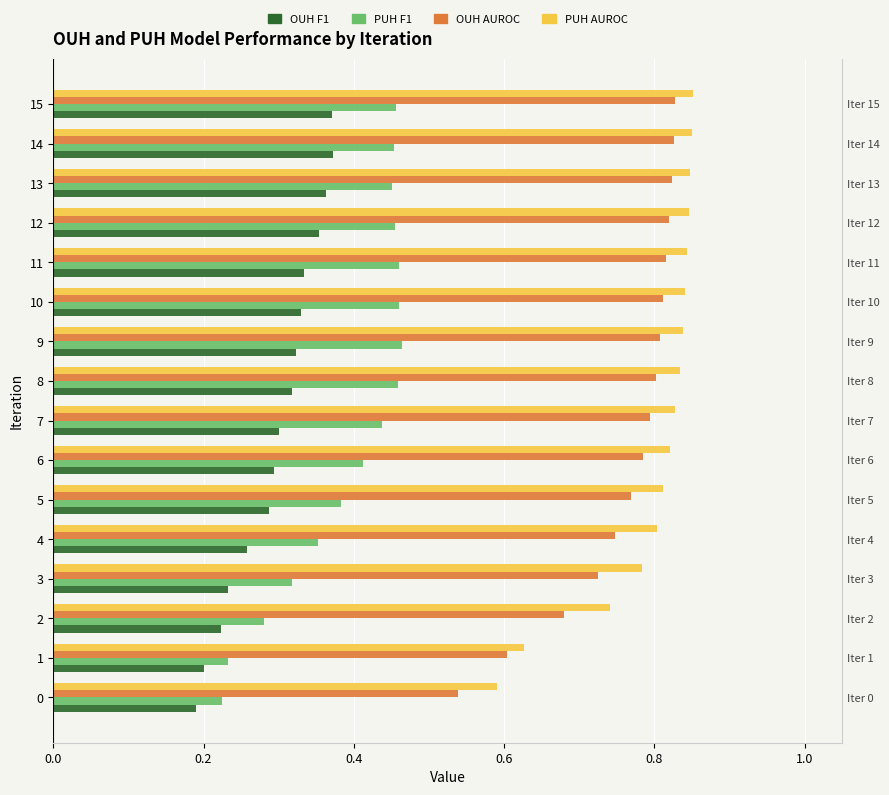

What is the average value of the OUH AUROC series?

0.8